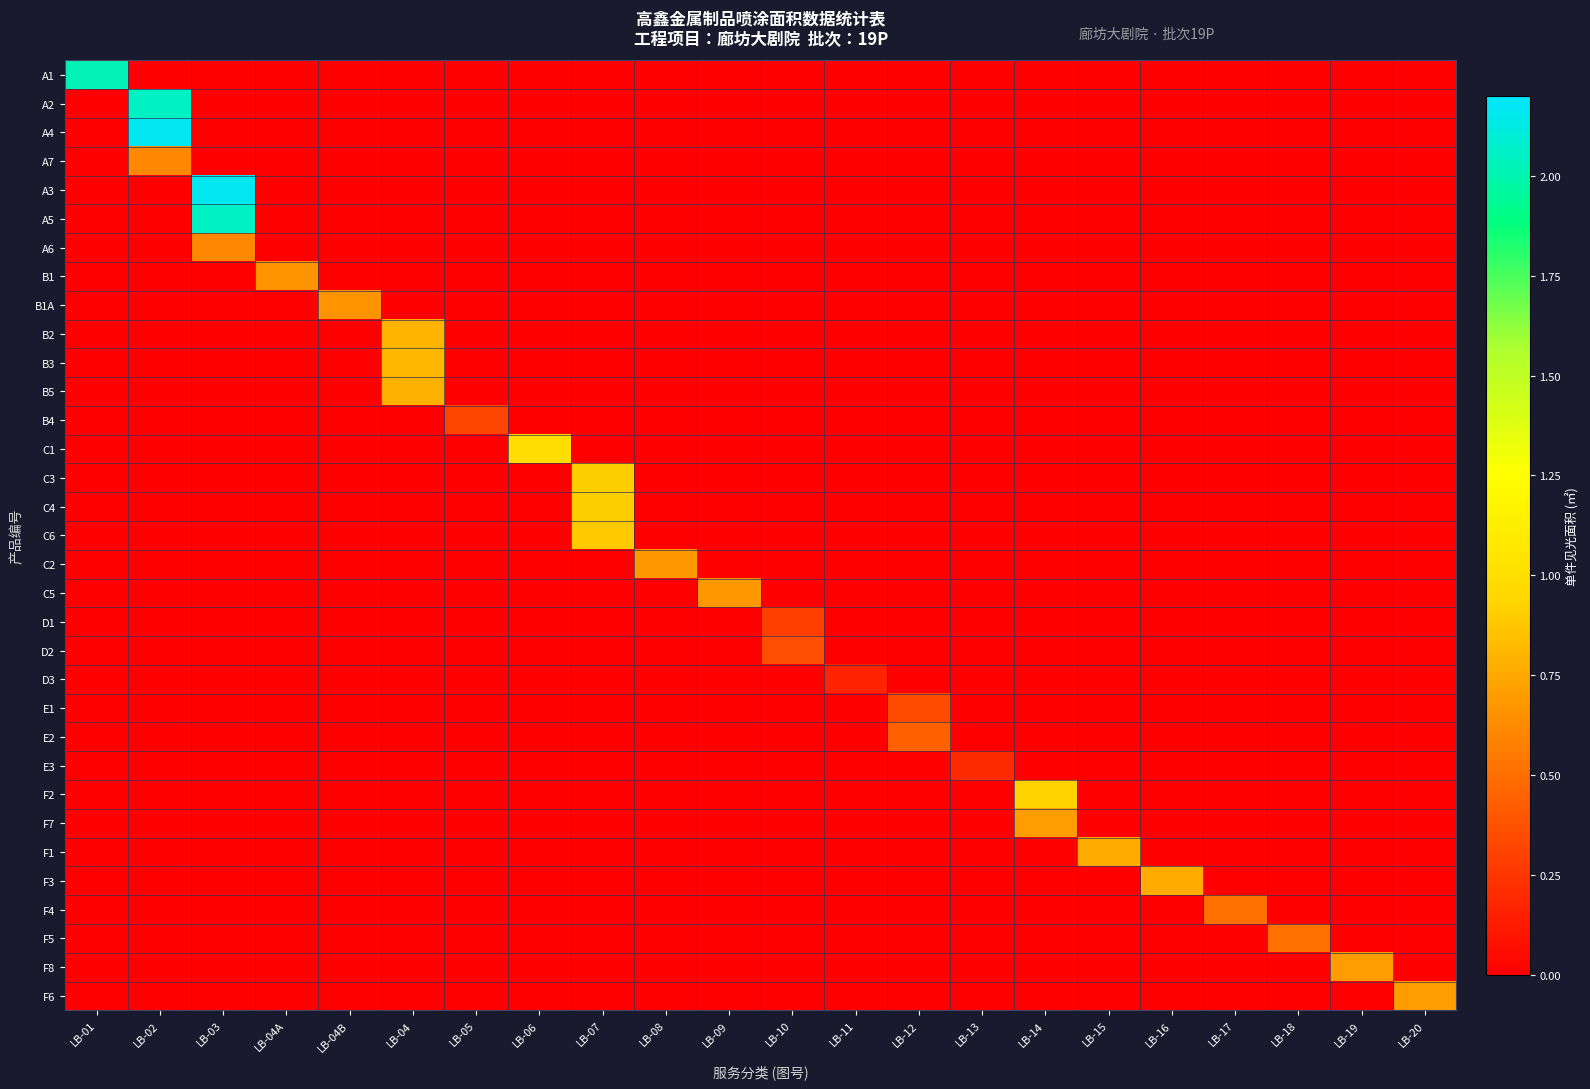

What is the spread (max minus min) of values at LB-18?

0.5